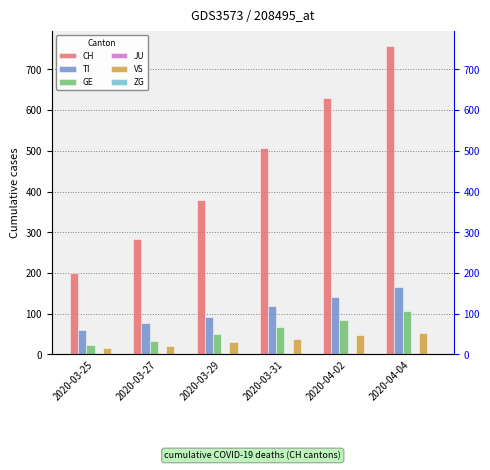

What is the difference between the maximum and minimum values in the GE series?

82